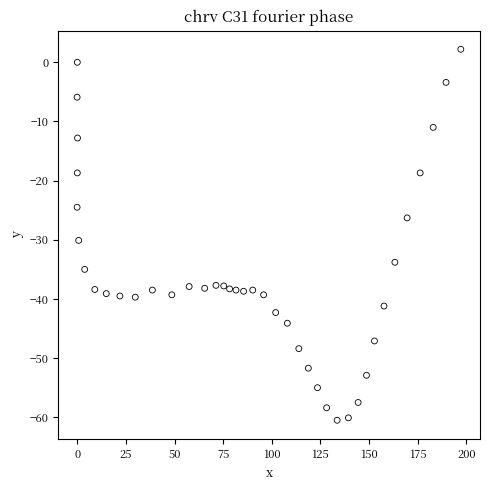

What is the range of X values (max minus min)?

197.3